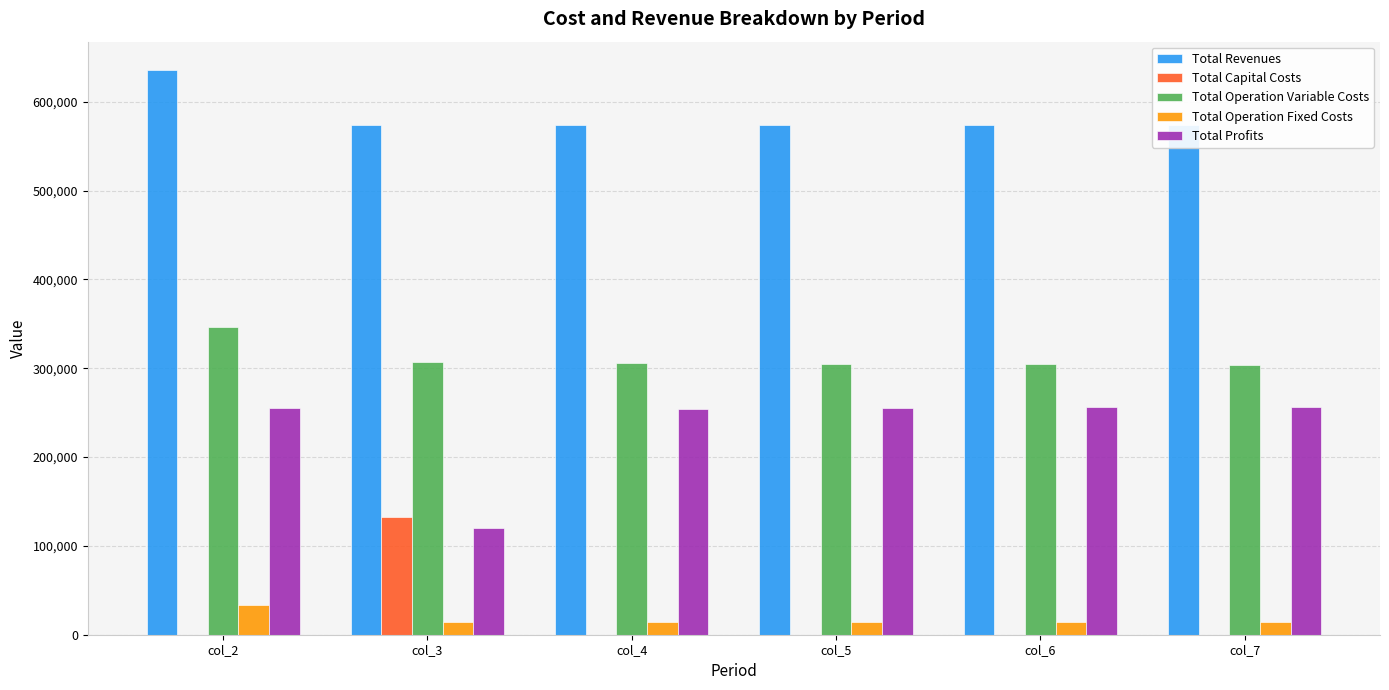

True or false: Total Revenues has a value of 824260.7 at col_4.

False